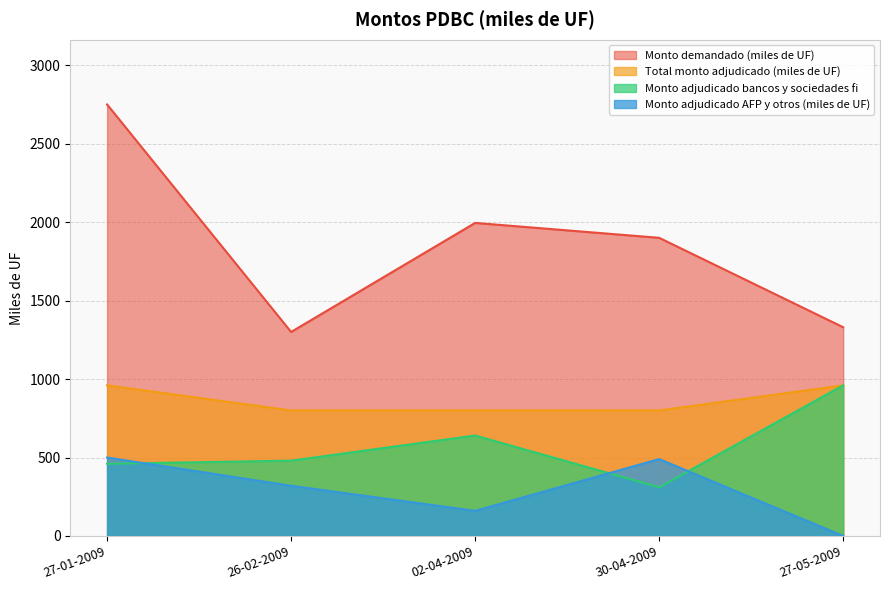

Which has a higher value, 02-04-2009 or 30-04-2009?

02-04-2009